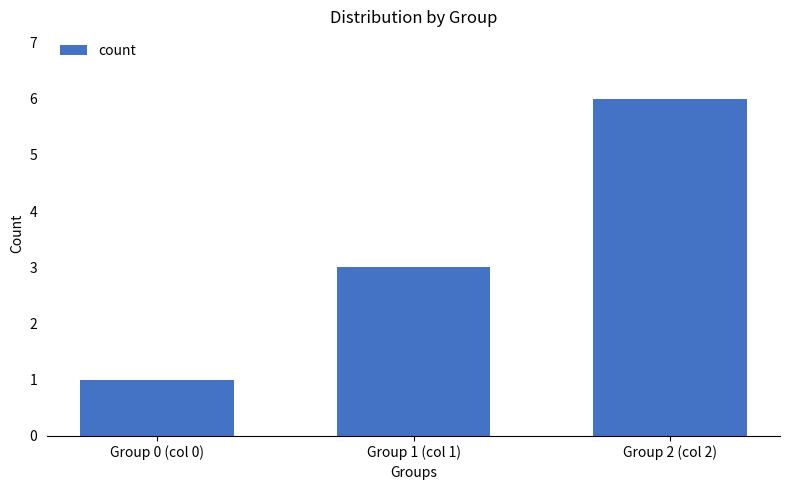

What is the average value?

3